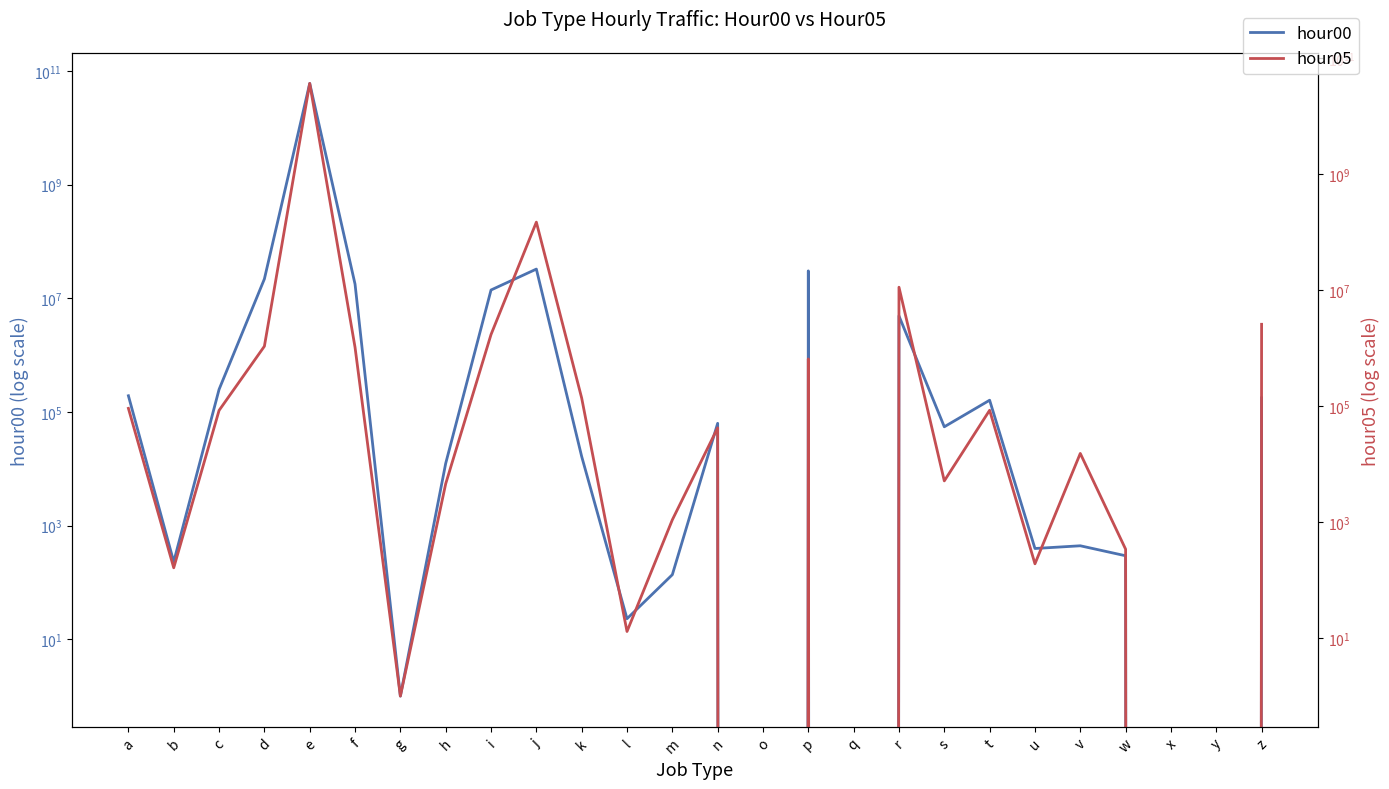

At which category does hour05 reach its first local peak?

e